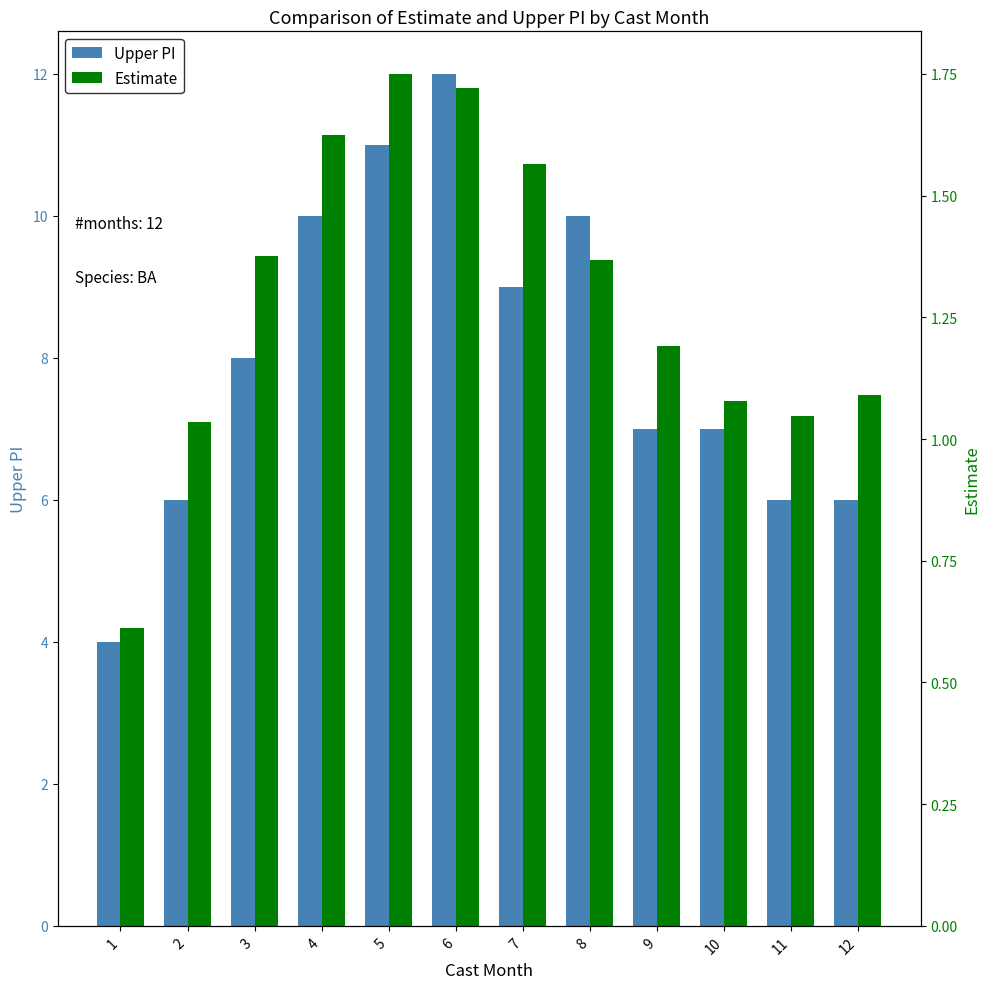

The Estimate series shows 2.4 at 5. True or false?

False